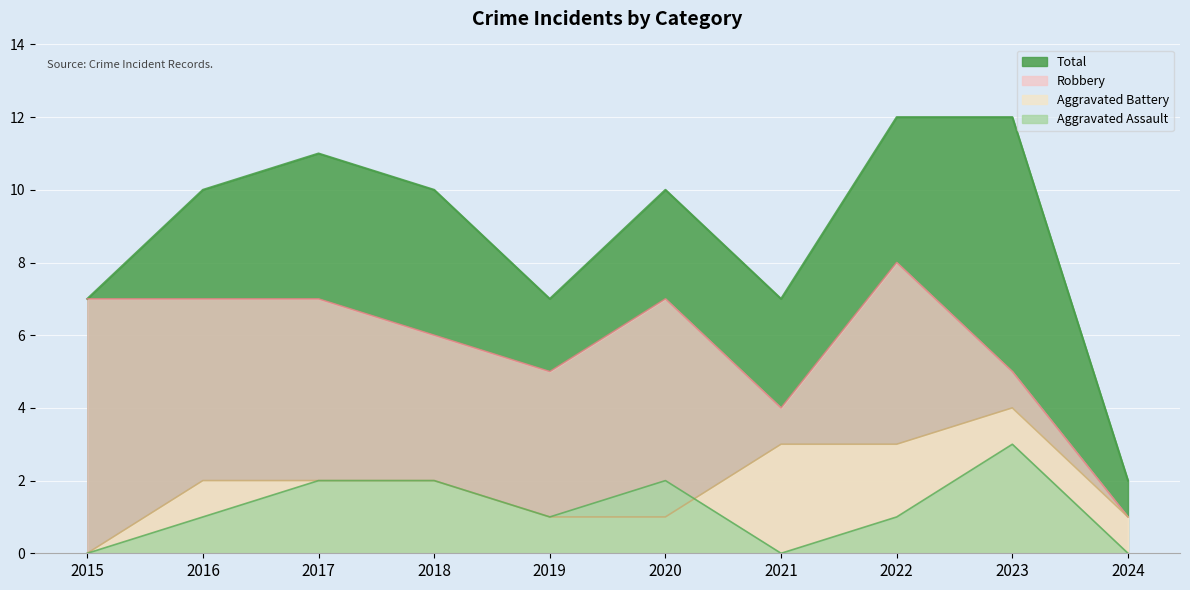

How many interior local valleys does the Aggravated Assault series have?

2